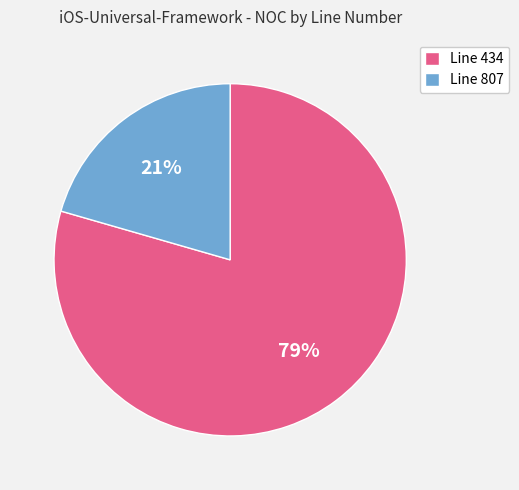

To the nearest percent, what portion does Line 807 represent?

21%